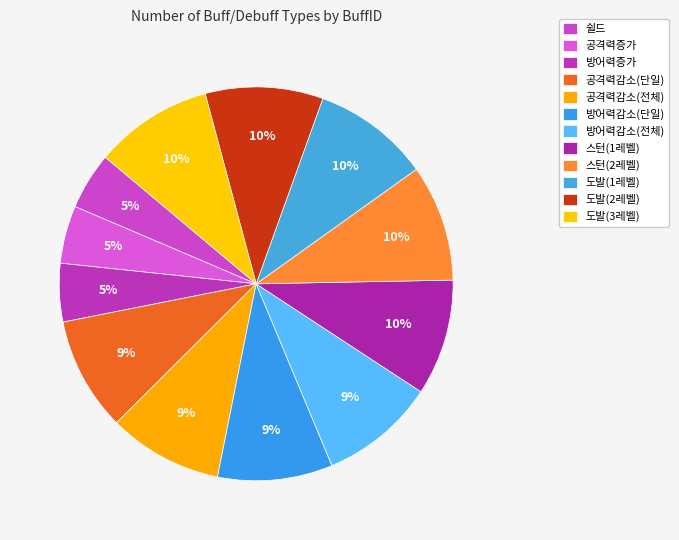

What portion of the pie excludes 도발(1레벨)?

90.4%